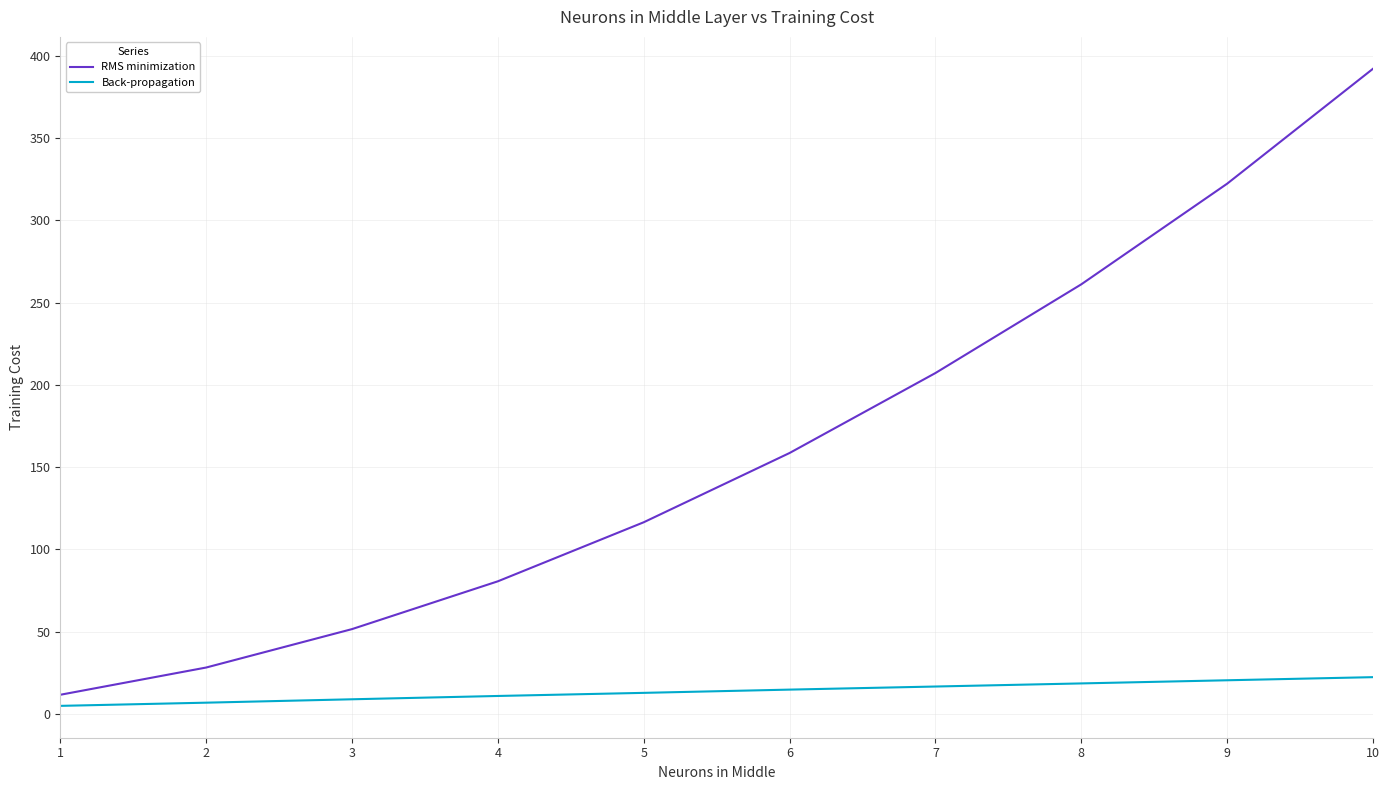

What is the difference between the highest and lowest values at 7?

190.6